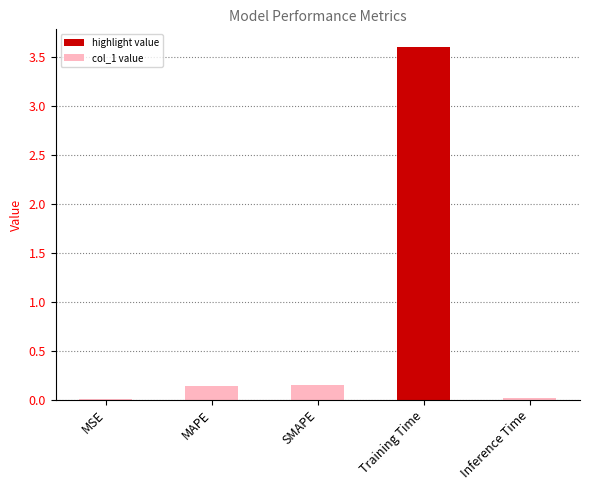

Which has a higher value, Training Time or MSE?

Training Time